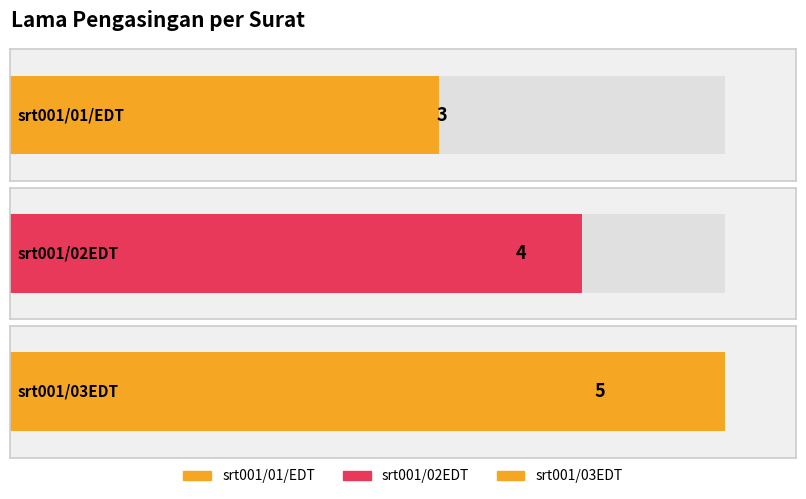

Which label corresponds to the largest value in the chart?

srt001/03EDT